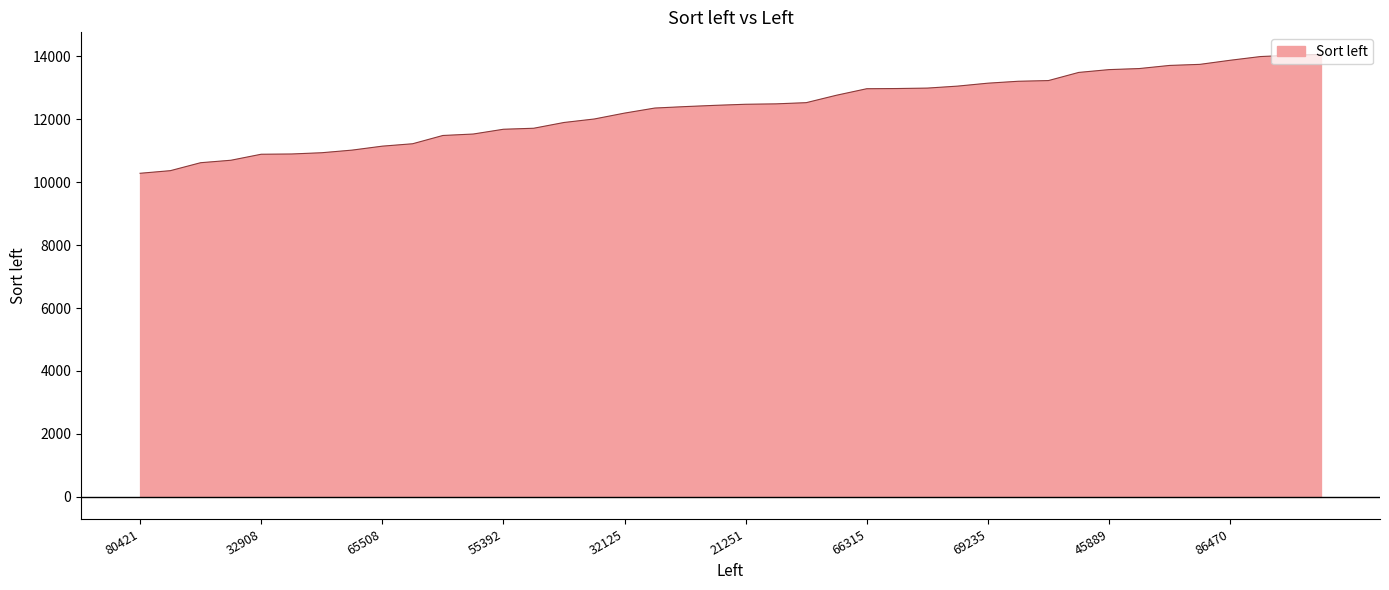

What is the smallest value displayed?

10282